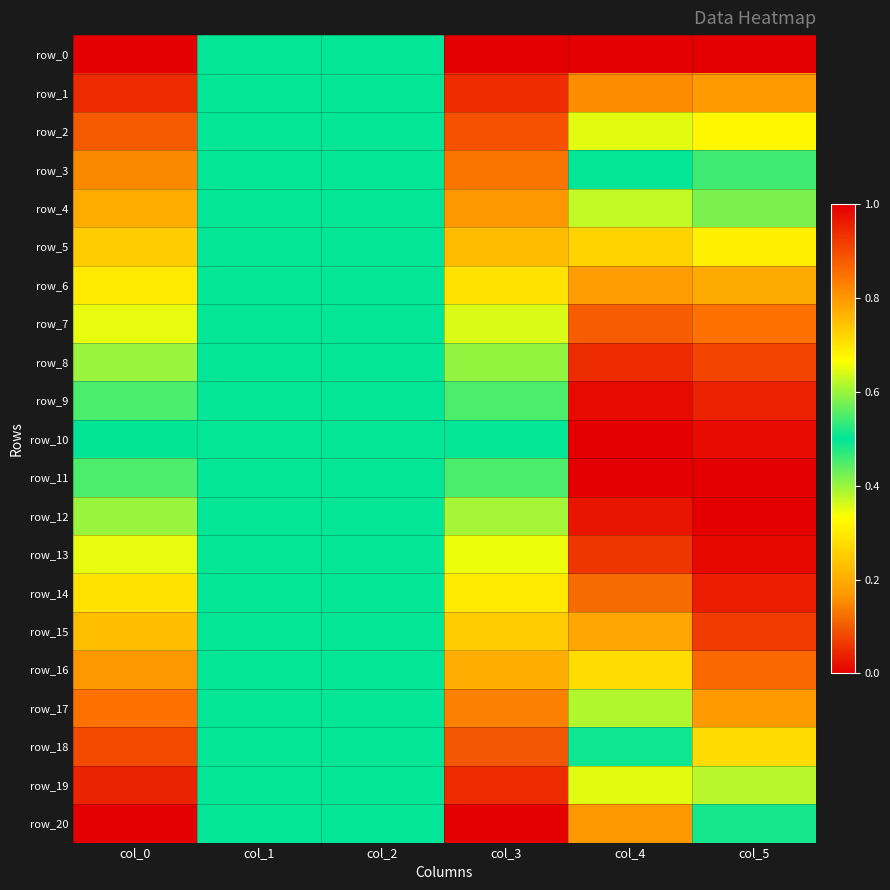

What is the difference between the highest and lowest values at col_4?

1.0